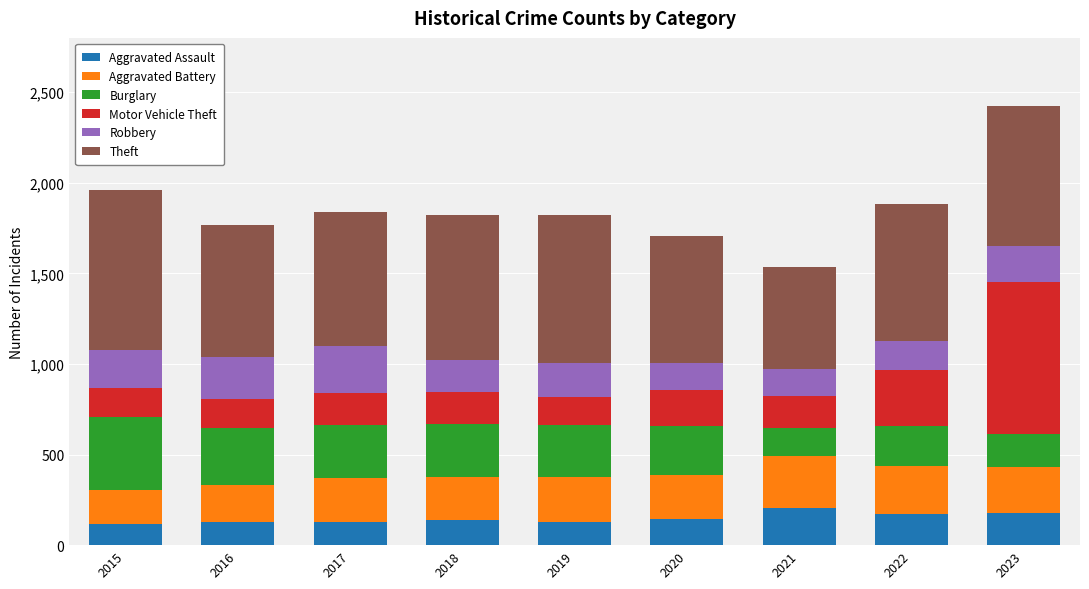

The value of Aggravated Assault at 2017 is 232. True or false?

False